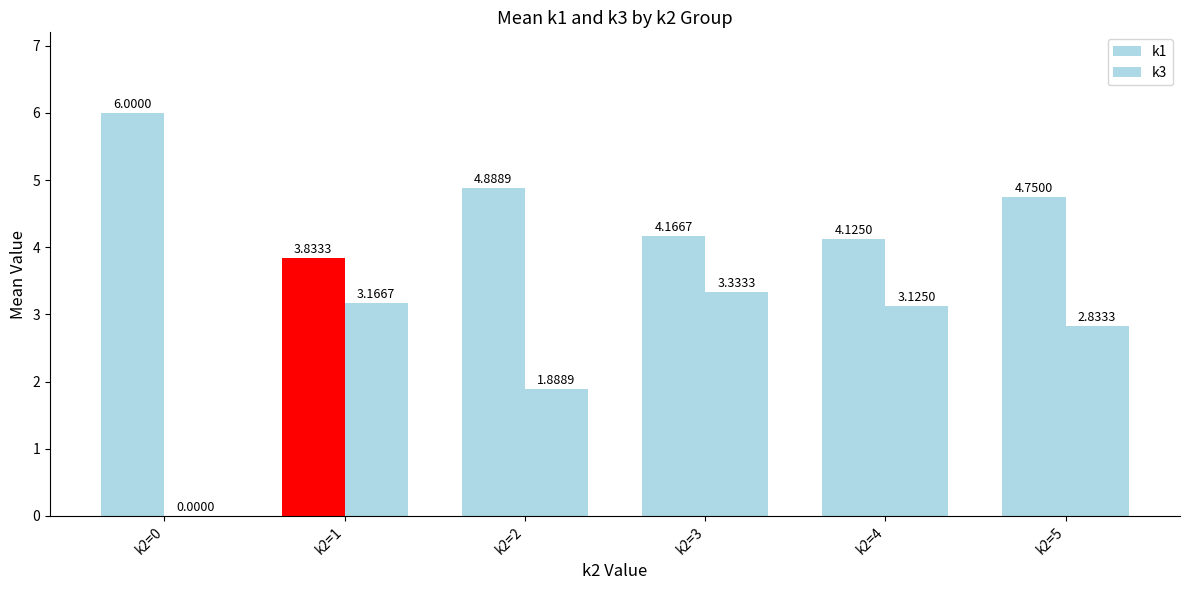

Does the chart contain stacked bars?

No